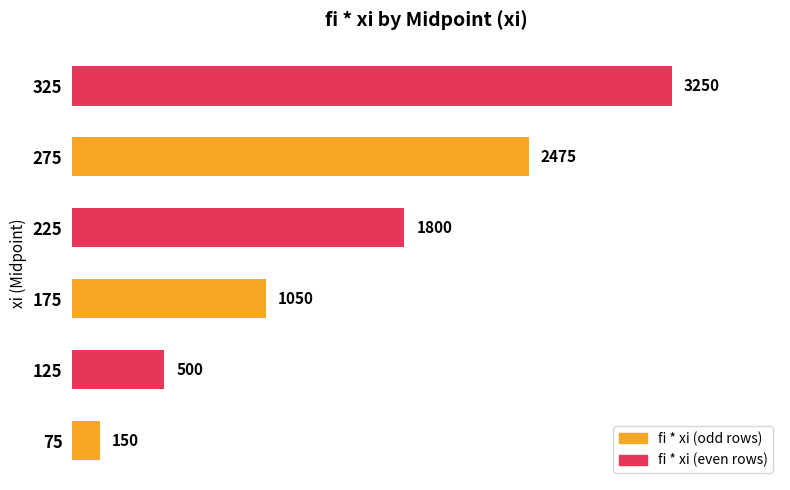

What is the average value?

1538